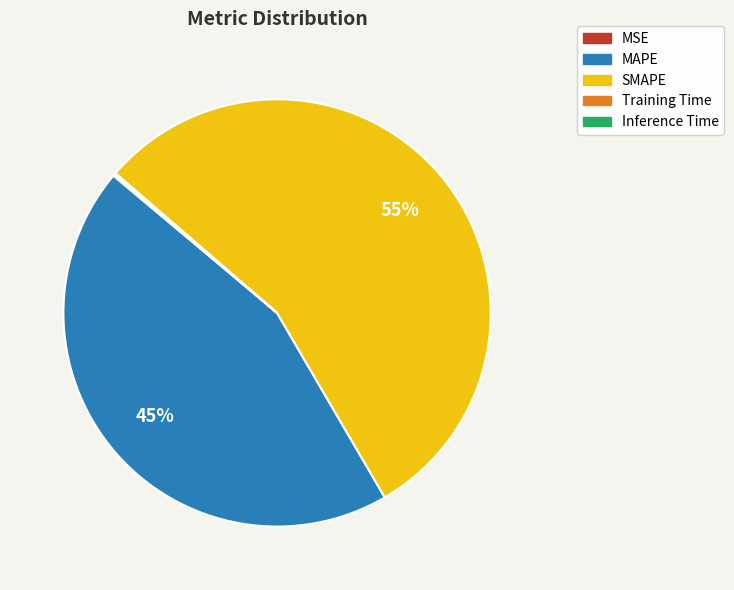

What percentage is the MAPE slice, to the nearest percent?

45%